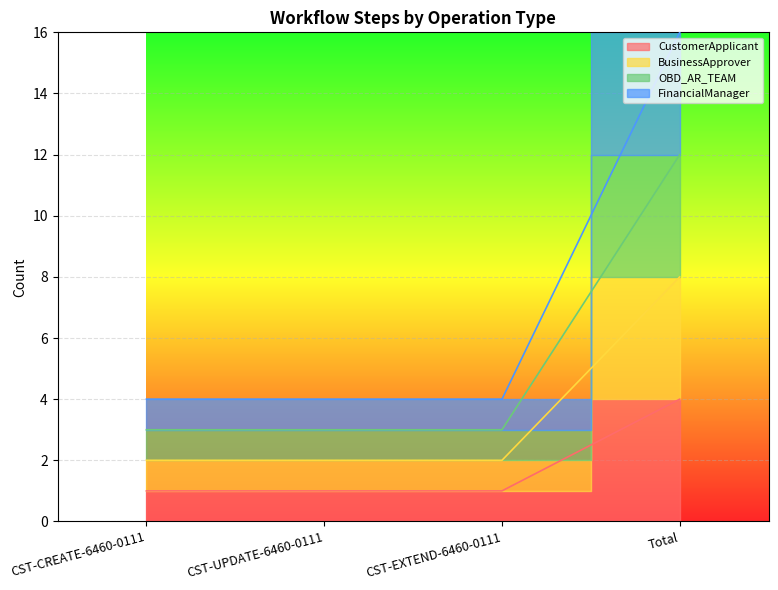

Which series has the largest range (max minus min)?

FinancialManager